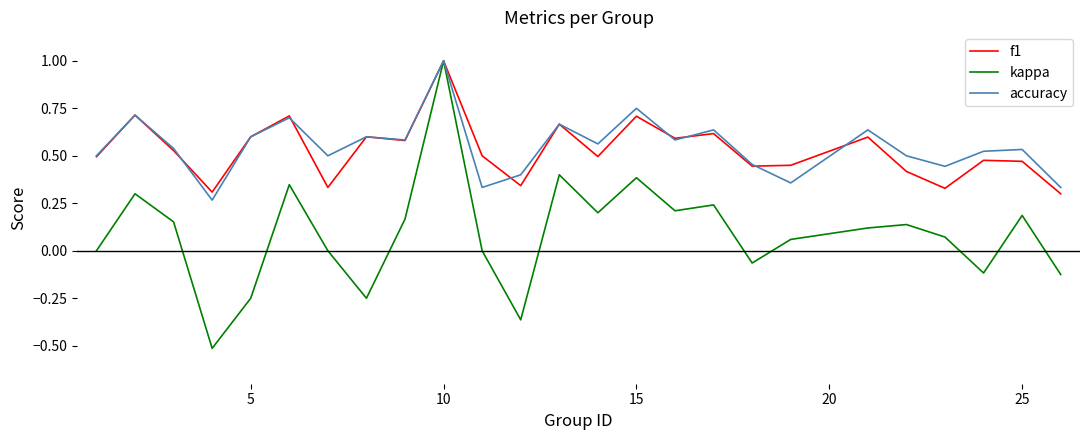

How many f1 values are between 0 and 1?

25